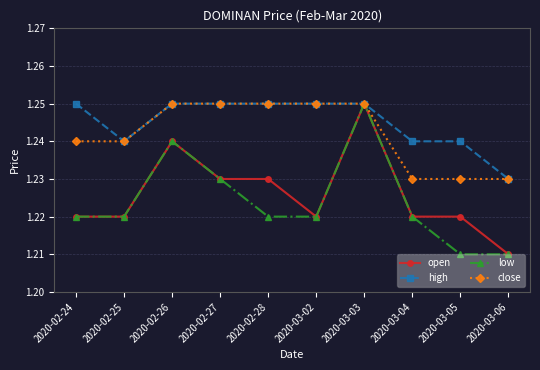

What are all the series names shown in the legend?

open, high, low, close